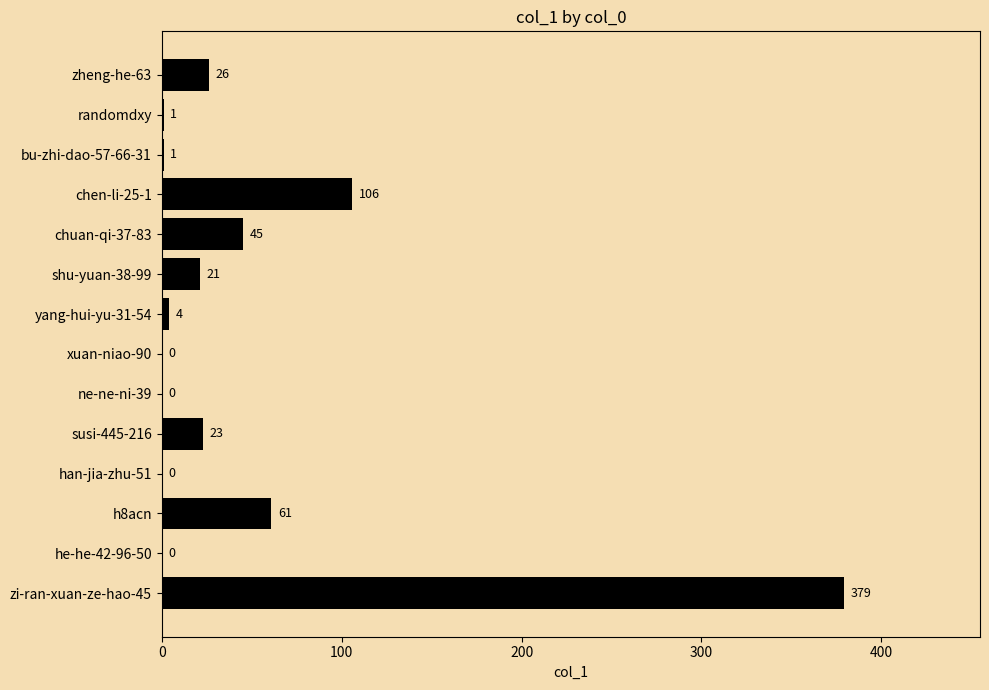

The chart shows a value of 45 at chuan-qi-37-83. True or false?

True